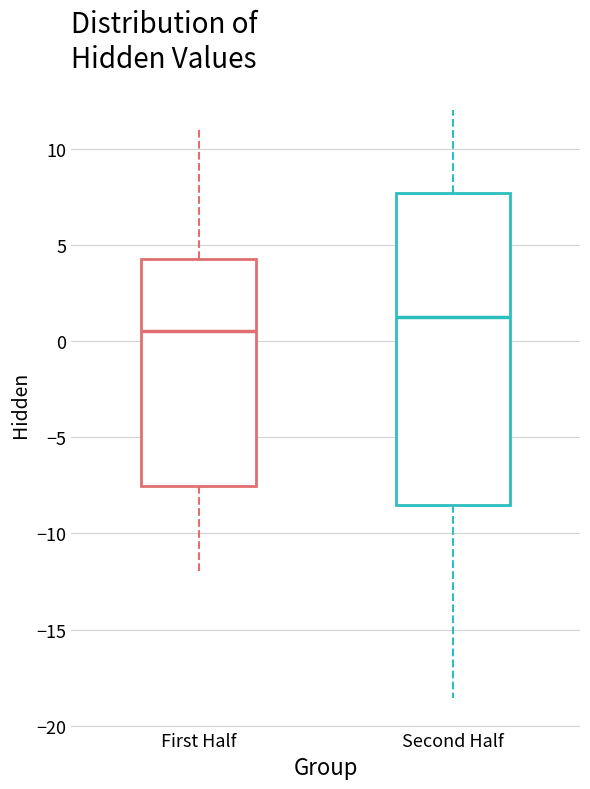

Reading left to right, transcribe this box plot: for each box, give where its median line is, the range the box spans, and where its two whiskers end, as read against the y-axis. The values are not printed on the chart, so give them approximately, as read against the axis.

First Half: median 0.5, box -7.5 to 4.5, whiskers -12.0 to 11.0
Second Half: median 1.0, box -8.5 to 7.5, whiskers -18.5 to 12.0